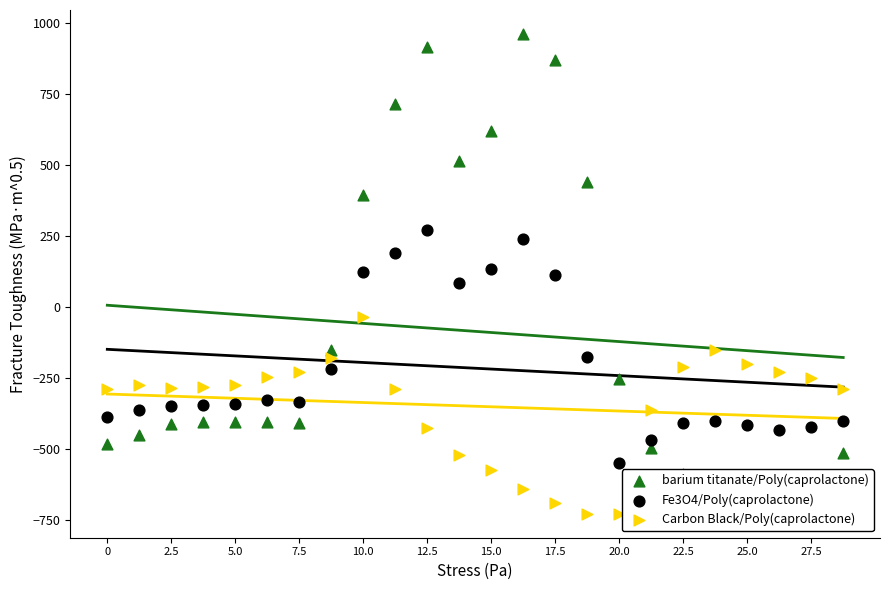

Which series reaches the maximum Y coordinate?

barium titanate/Poly(caprolactone)